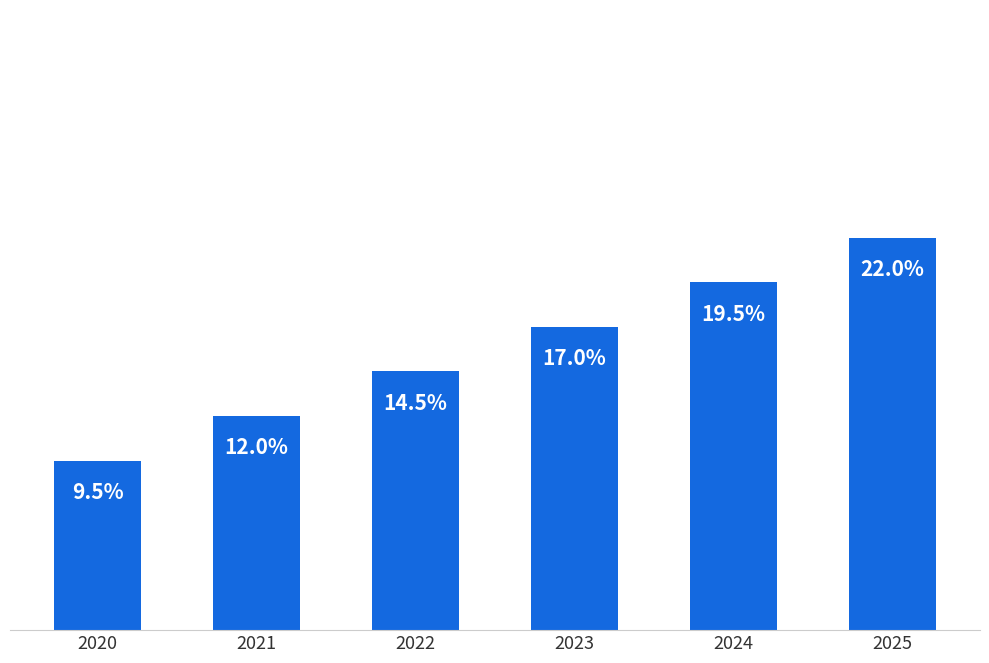

Is it true that the value at 2025 is 0.1?

False